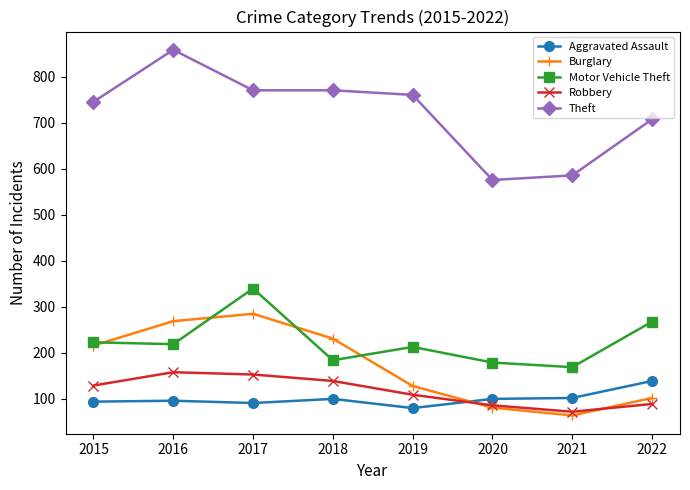

How many interior local valleys does the Robbery series have?

1